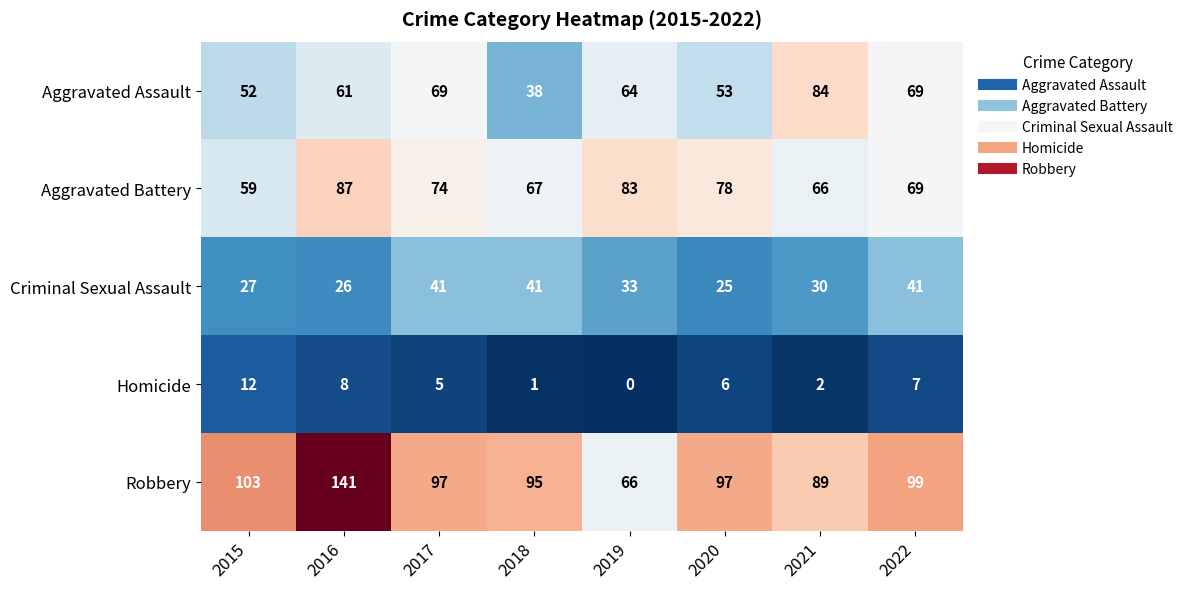

How many data points does each series have?

8